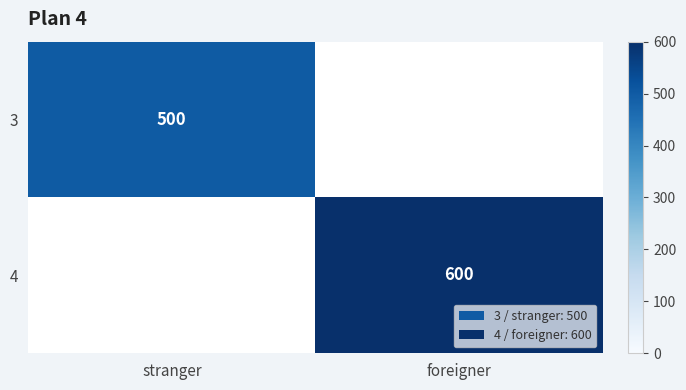

The value of 3 at stranger is 255. True or false?

False